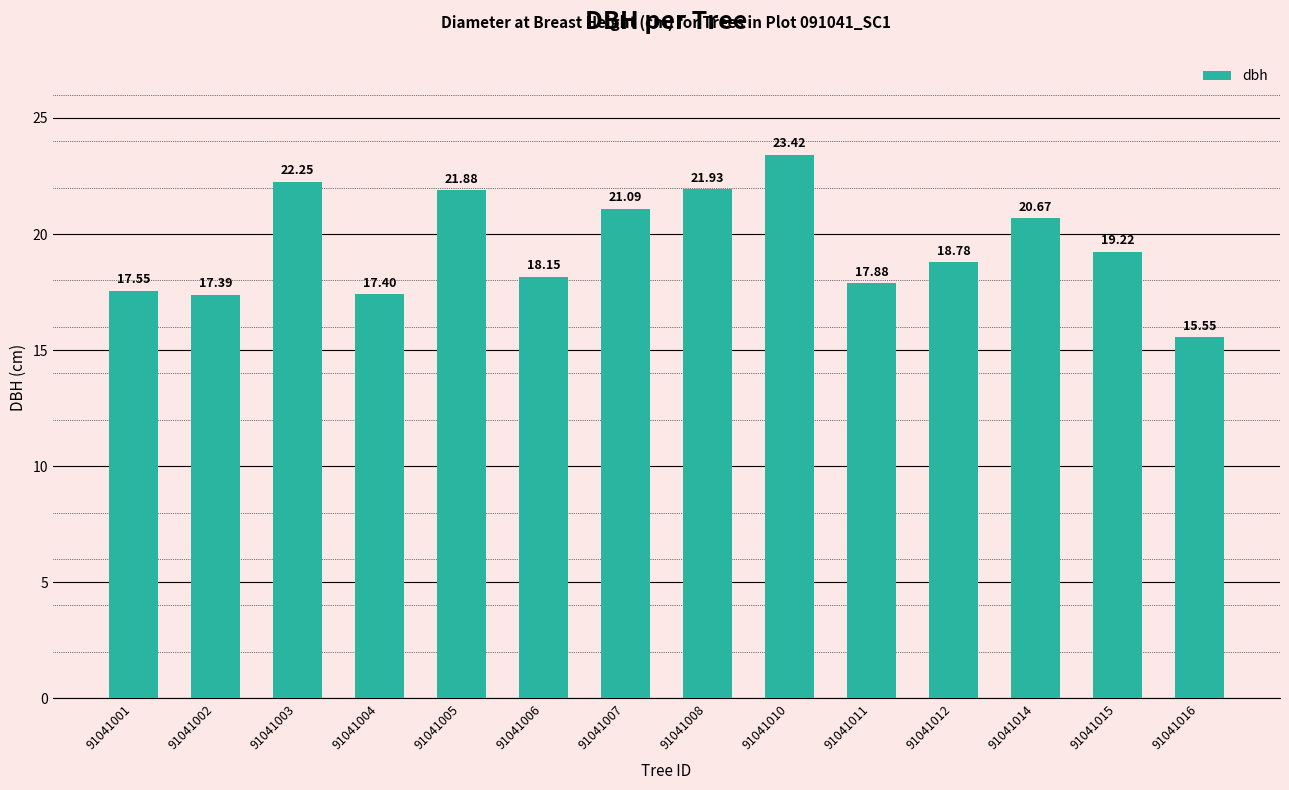

Where does the data first go above 19?

91041003